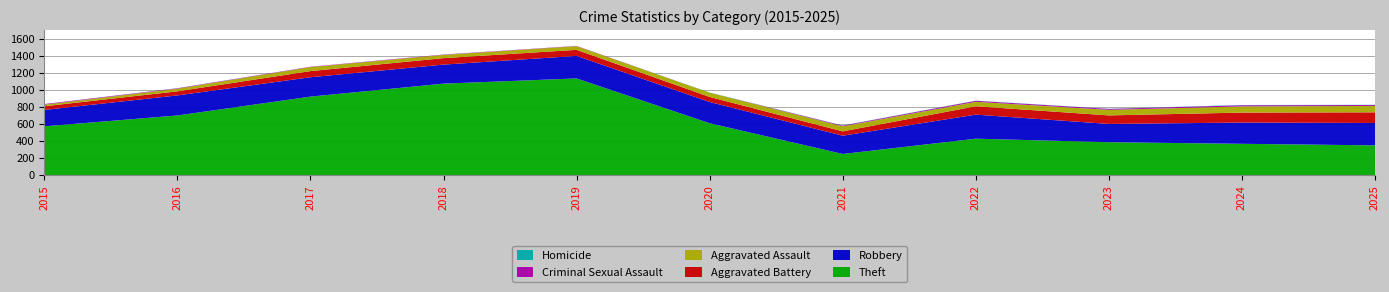

Reading left to right, list all the values displayed in this chart.

Theft: 572	699	920	1072	1133	608	248	427	386	367	349
Robbery: 192	235	227	223	264	249	214	282	214	249	262
Aggravated Battery: 43	48	72	76	71	59	51	98	100	117	125
Aggravated Assault: 19	31	47	38	43	50	59	52	65	72	75
Criminal Sexual Assault: 7	5	4	4	3	0	8	12	11	14	11
Homicide: 0	1	0	0	0	2	2	2	2	3	2